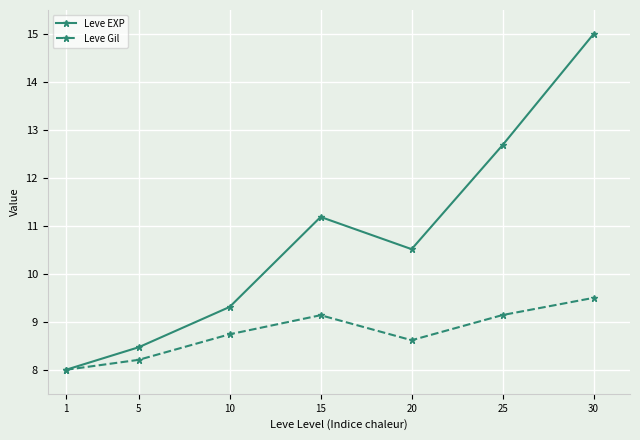

What is the sum of the Leve Gil values at 1 and 30?

17.5